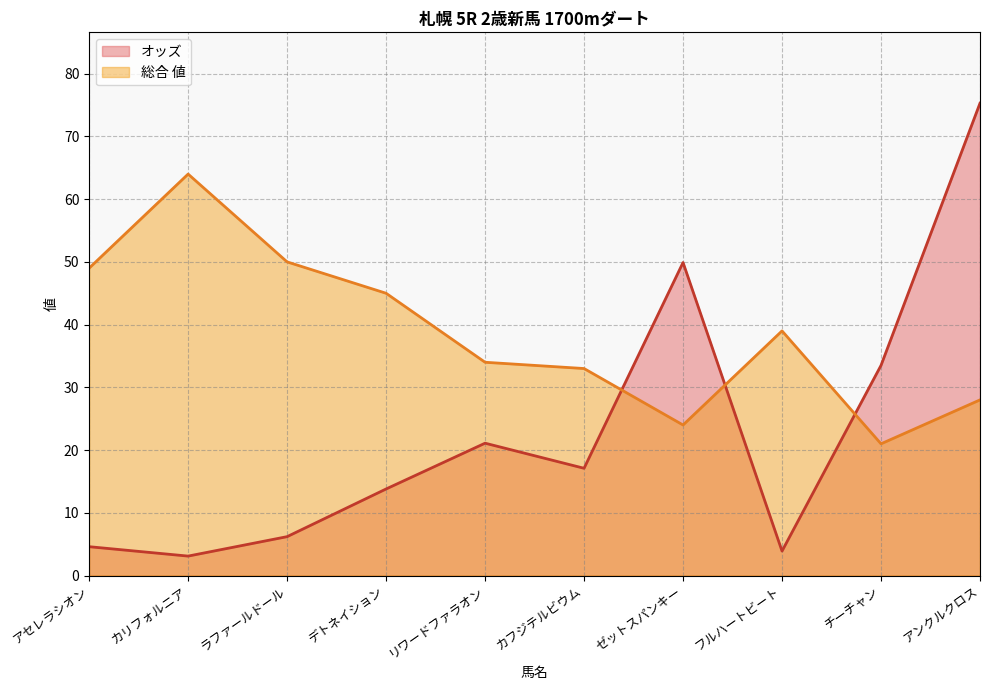

What is the label of the 1st point from the left?

アセレラシオン